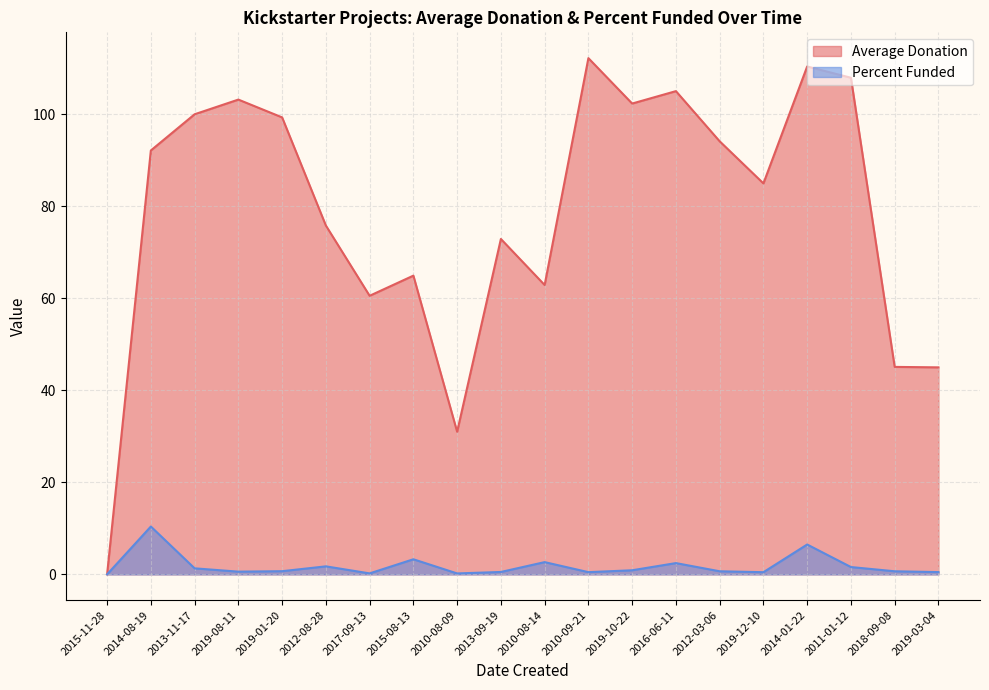

Which series changed the most between 2010-09-21 and 2012-03-06?

Average Donation